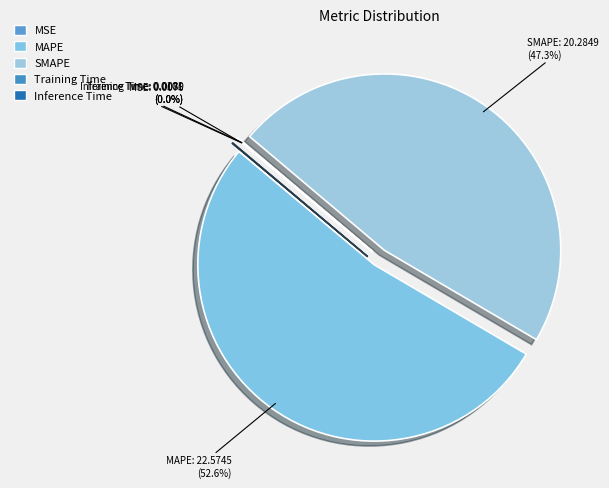

Approximately how many times larger is the value at MAPE compared to SMAPE?

1.1